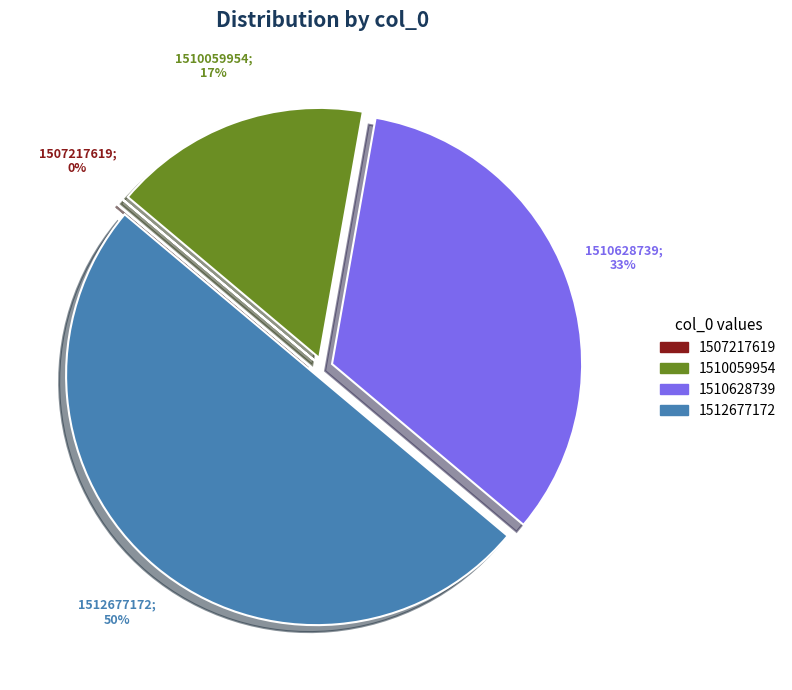

To the nearest percent, what is the combined percentage of 1512677172 and 1510628739?

83%